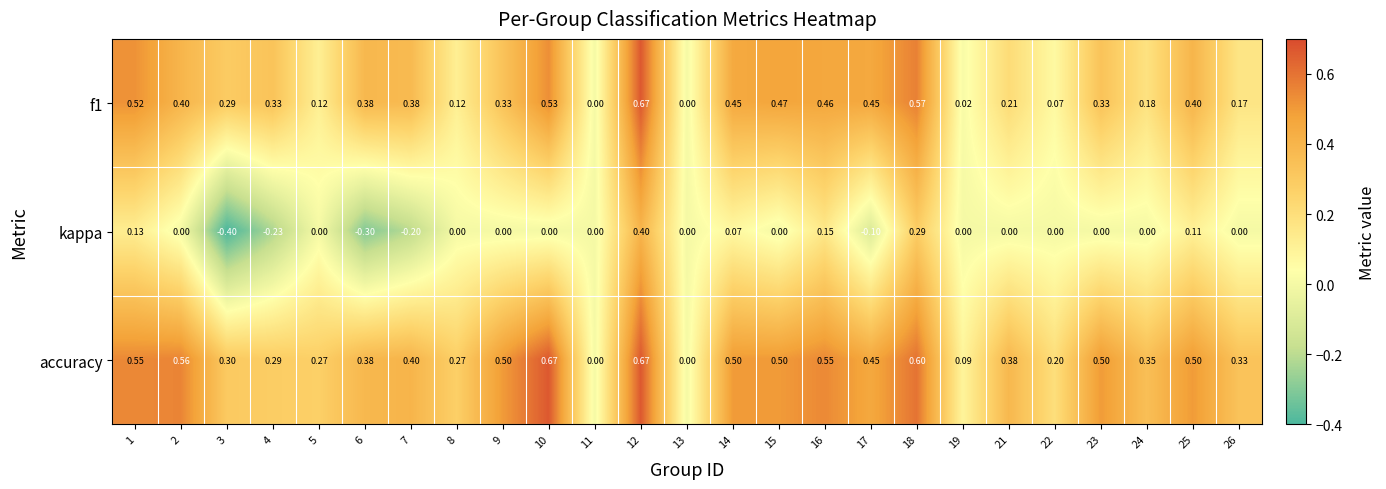

Which series has the widest spread of values?

kappa